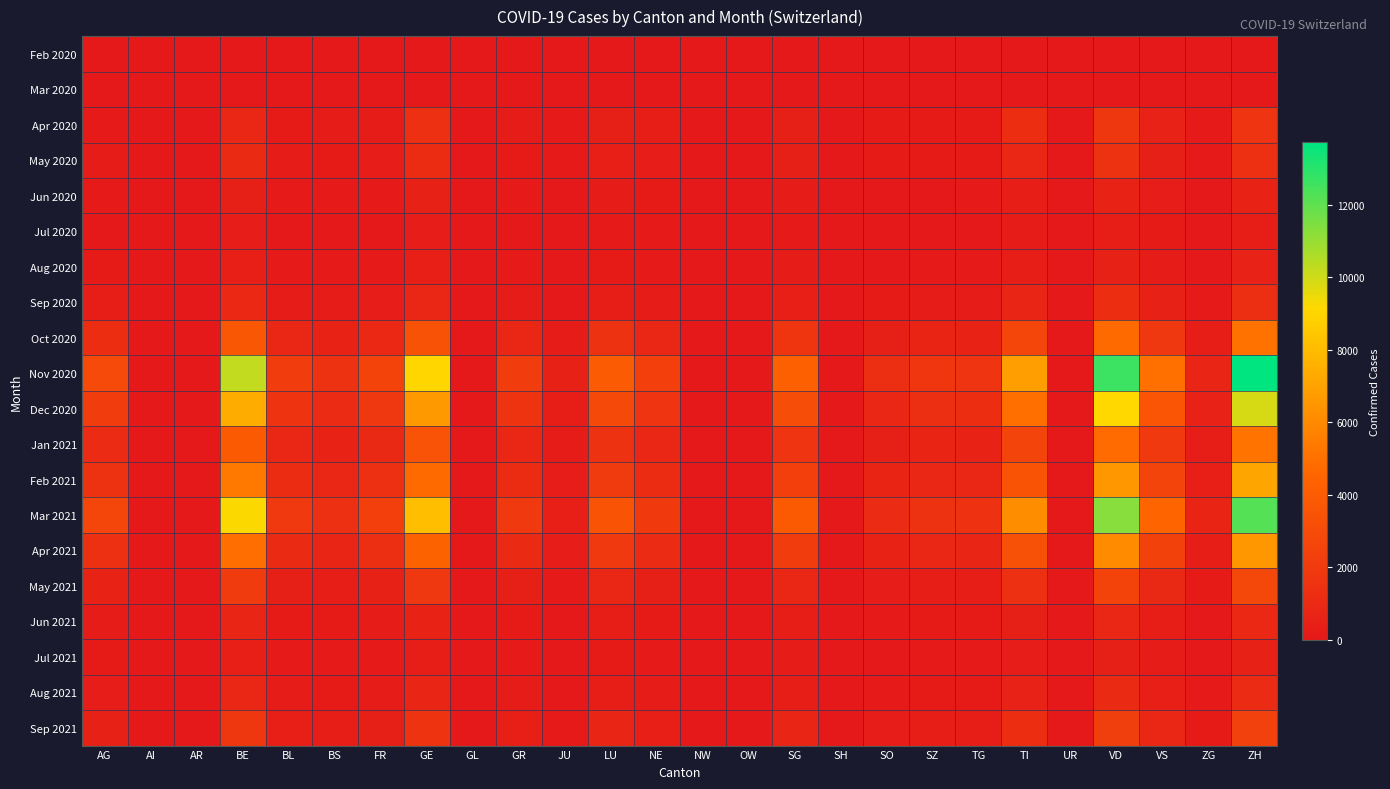

At how many categories does at least one series exceed 9594?

3